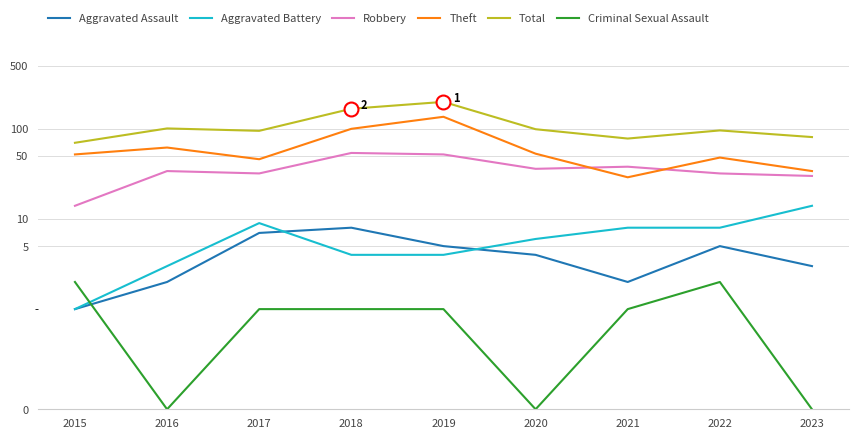

True or false: Theft and Aggravated Assault cross at least once.

False